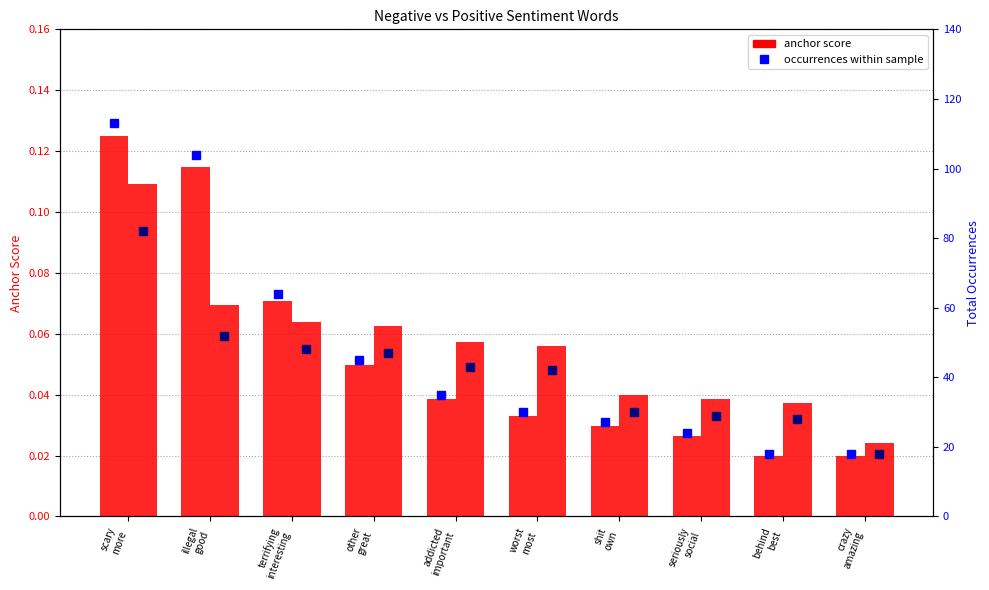

What is the sum of the pos occurrences values at behind
best and crazy
amazing?

46.0